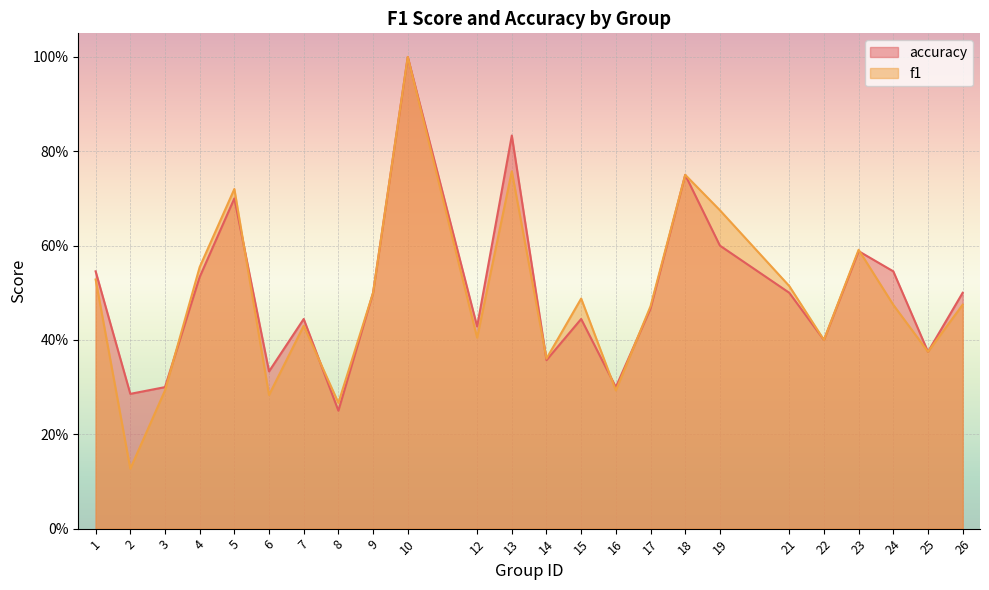

What are all the series names shown in the legend?

accuracy, f1